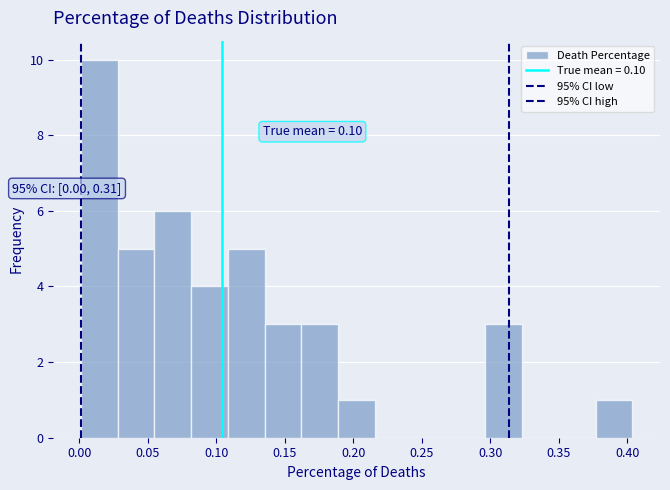

Which range on the x-axis has the tallest bar?

0.000 to 0.030